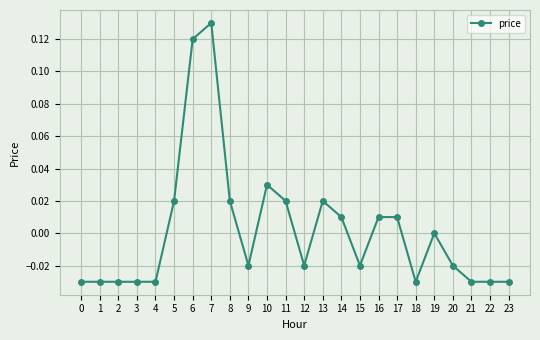

Which category has the highest value across all series?

7